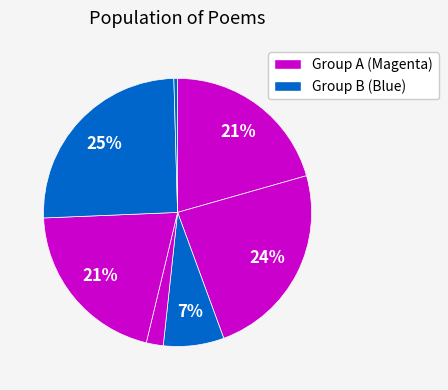

How many slices are in this pie chart?

7